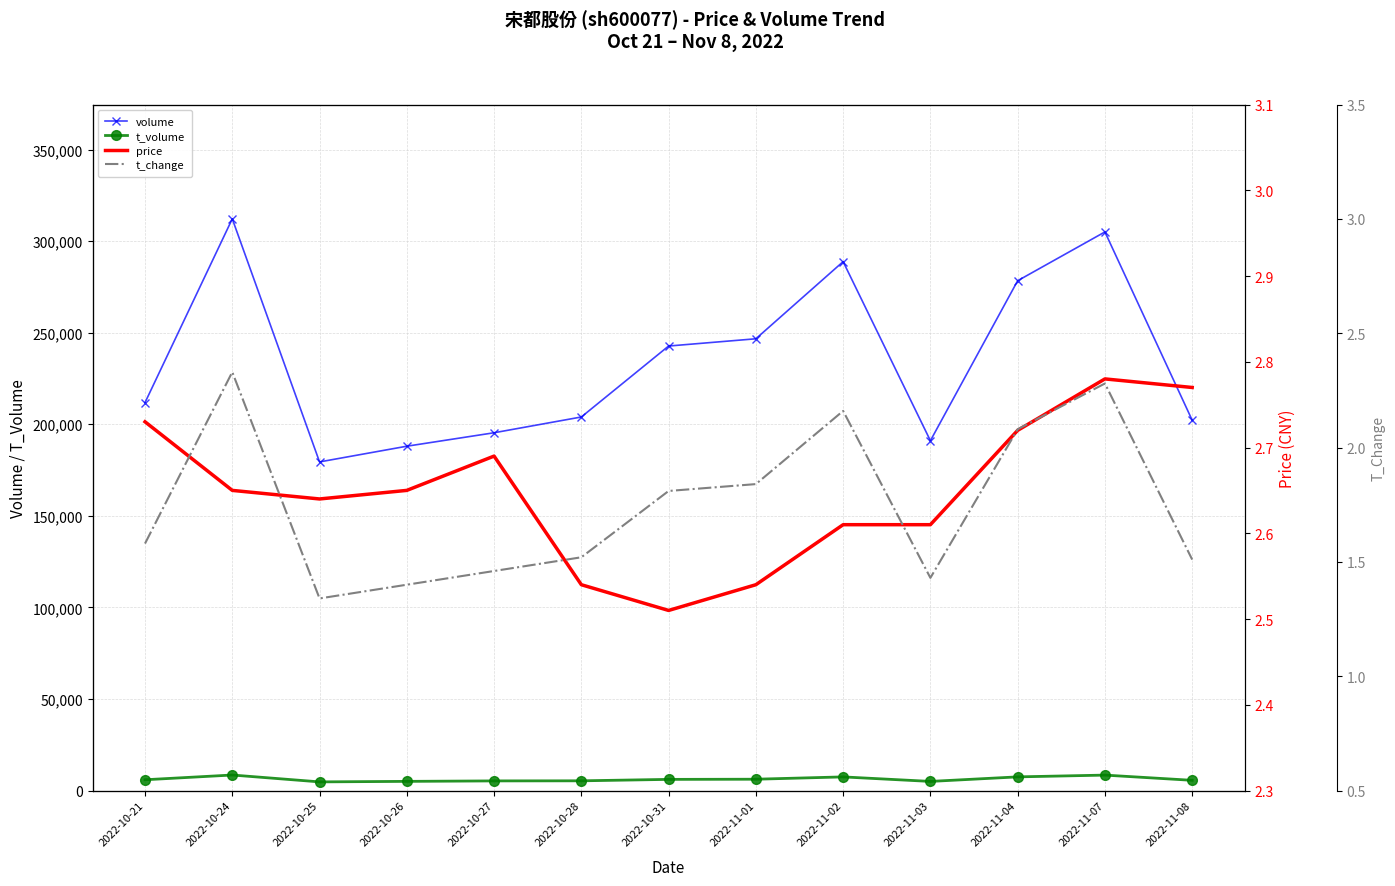

Which series has the largest total across all categories?

volume